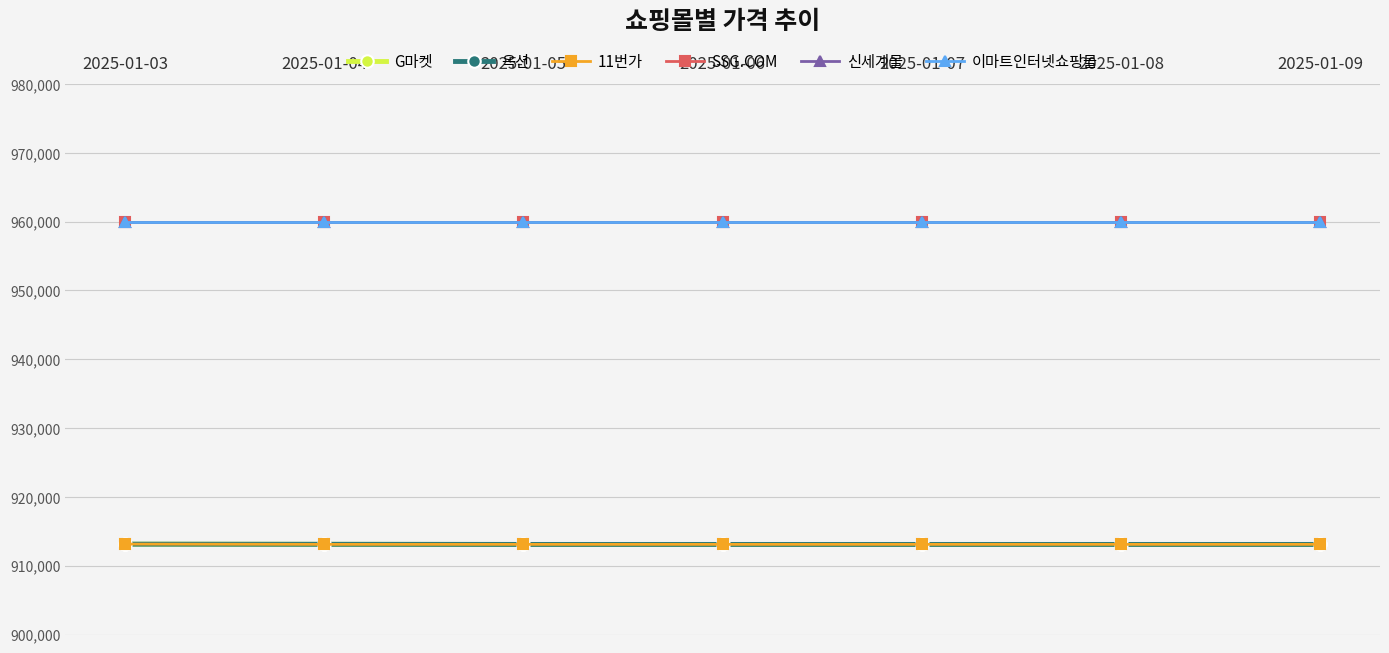

What is the greatest value displayed?

960000